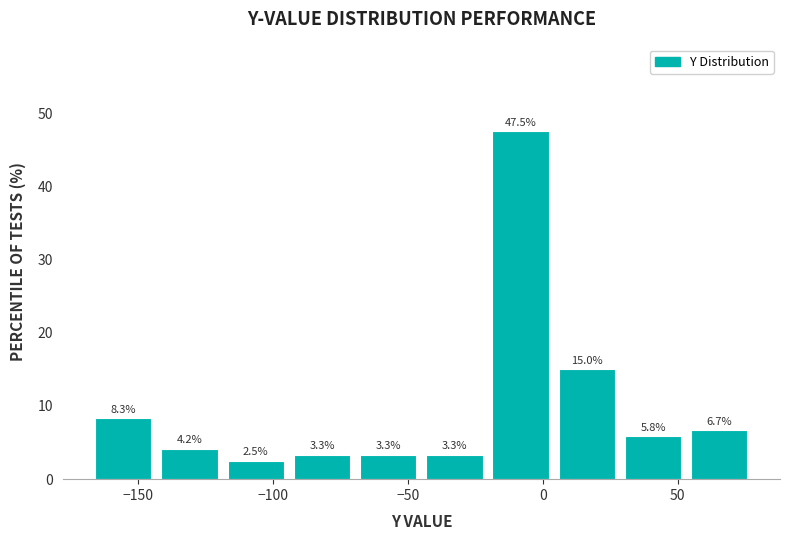

Reading left to right, list every bar in this chart as the range it spans on the x-axis followed by its height. The bar edges are not printed on the chart, so give them approximately, as read against the axis.

-170 to -145: 8.3
-145 to -120: 4.2
-120 to -95: 2.5
-95 to -70: 3.3
-70 to -45: 3.3
-45 to -20: 3.3
-20 to 5: 47.5
5 to 30: 15.0
30 to 55: 5.8
55 to 80: 6.7